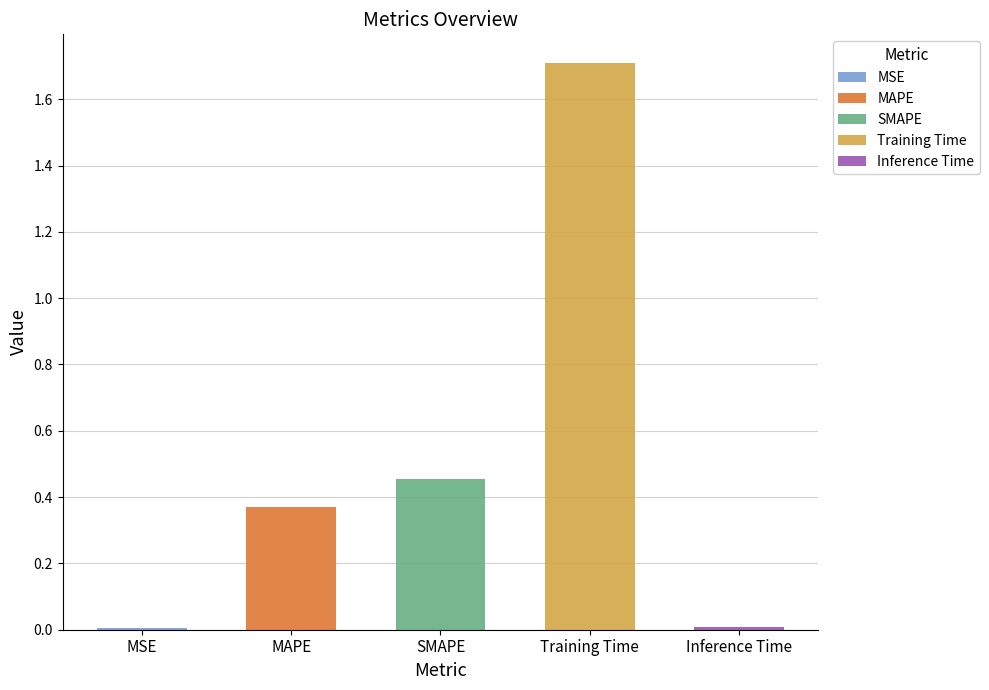

Is it true that the value at Inference Time is 0.0?

True